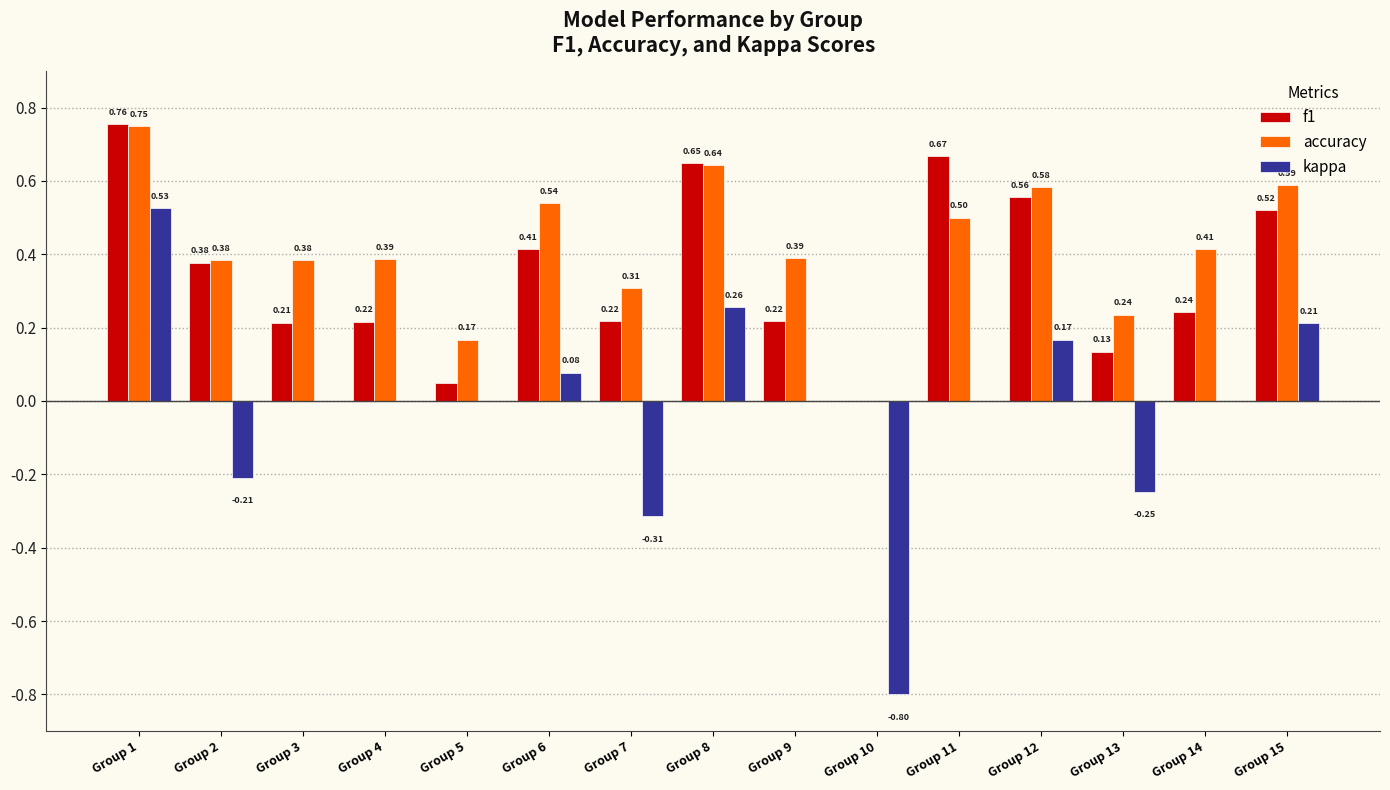

What is the sum of all accuracy values?

6.3